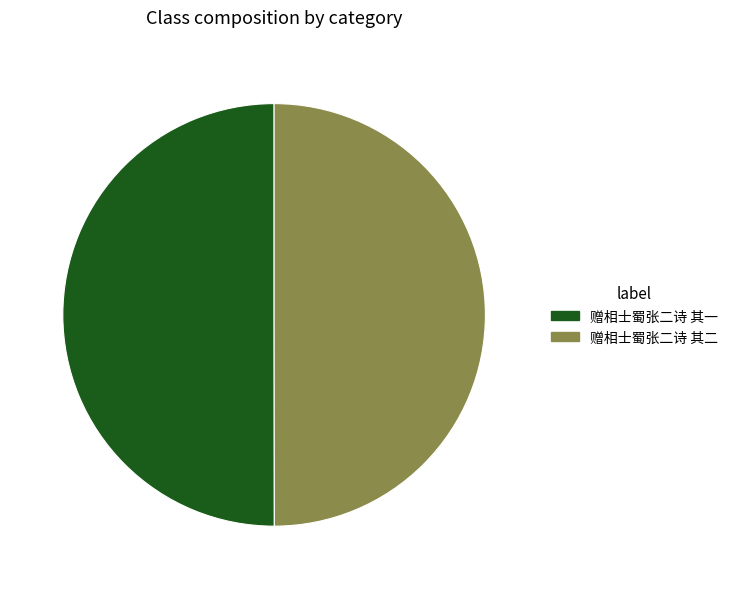

Approximately how many times larger is the value at 赠相士蜀张二诗 其二 compared to 赠相士蜀张二诗 其一?

1.0